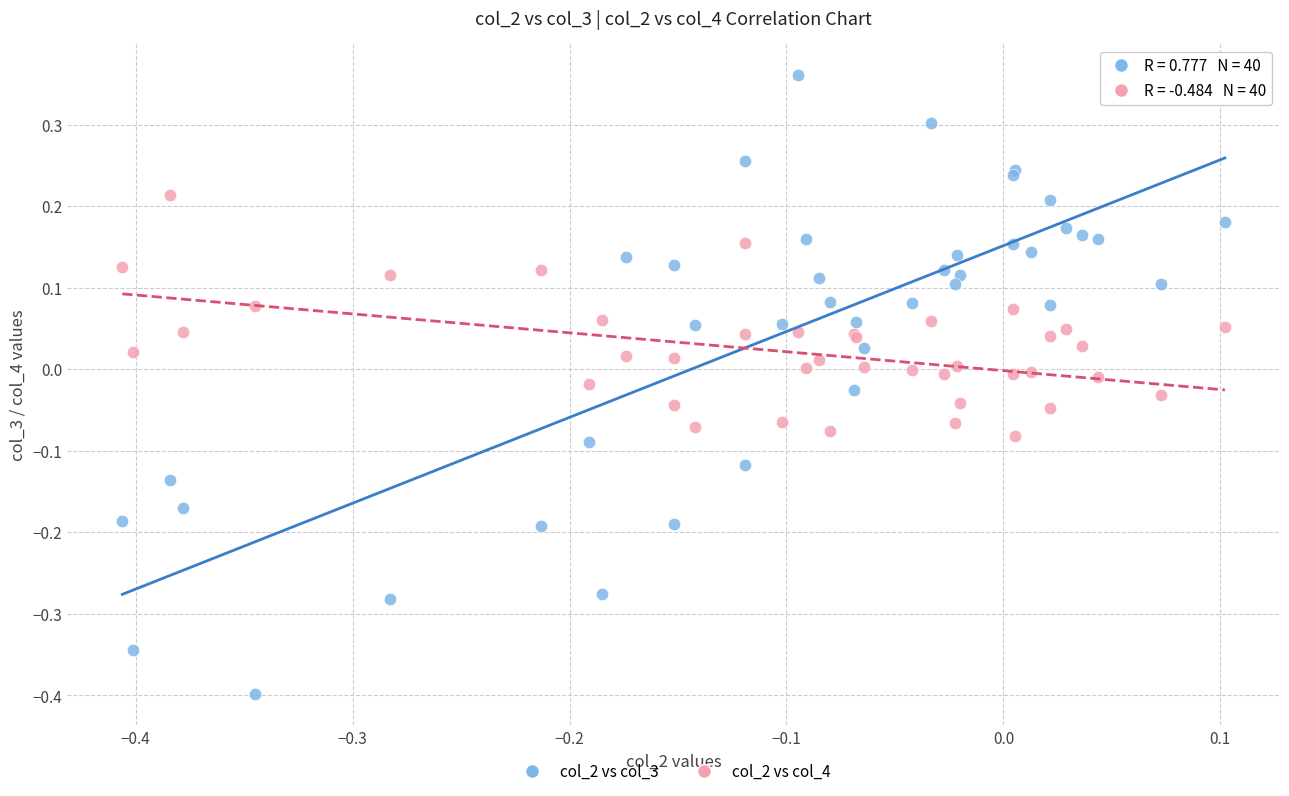

Which series contains the highest Y value?

col_2 vs col_3